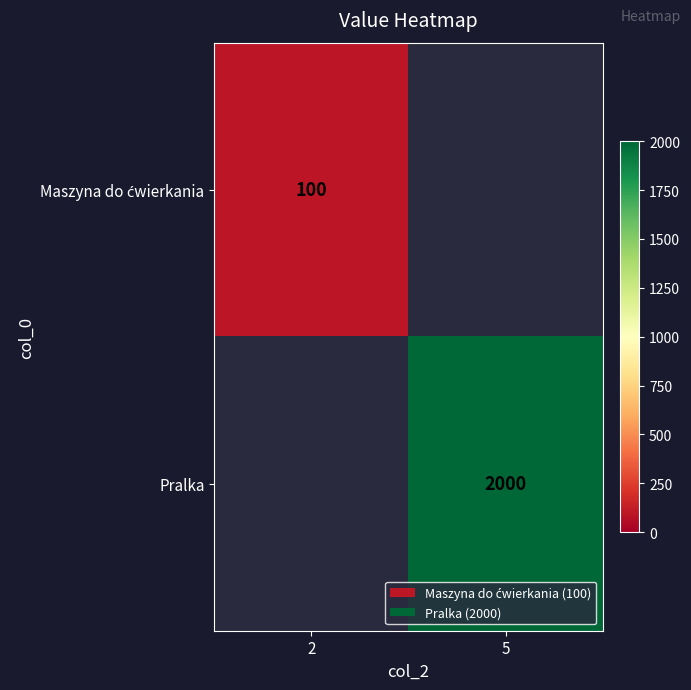

Is it true that Pralka equals 2000 at 5?

True